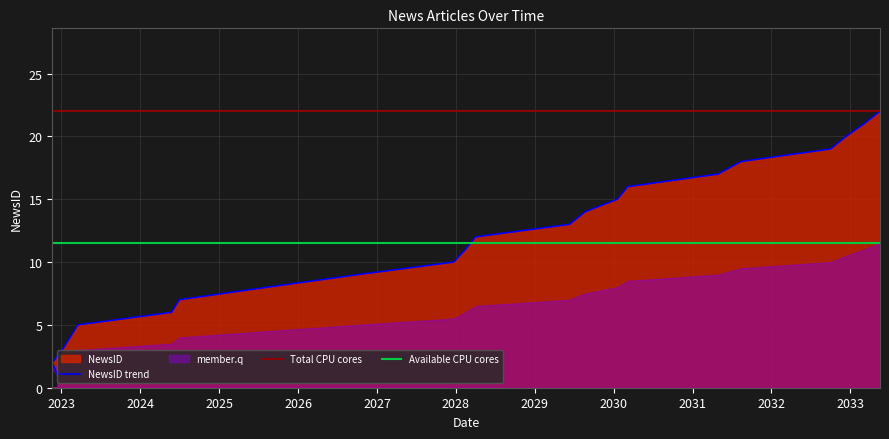

What is the value of the Total CPU cores point at the 7th from the left?

22.0